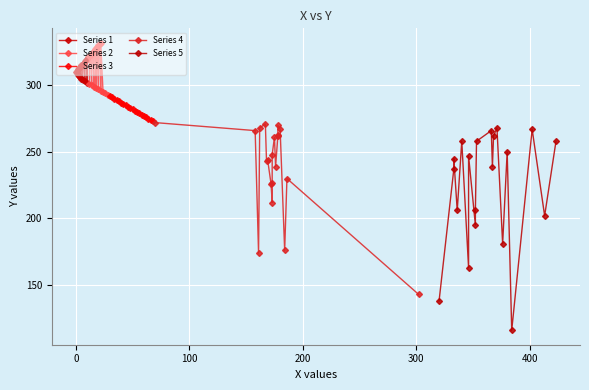

What is the highest value of the Series 3 series?

292